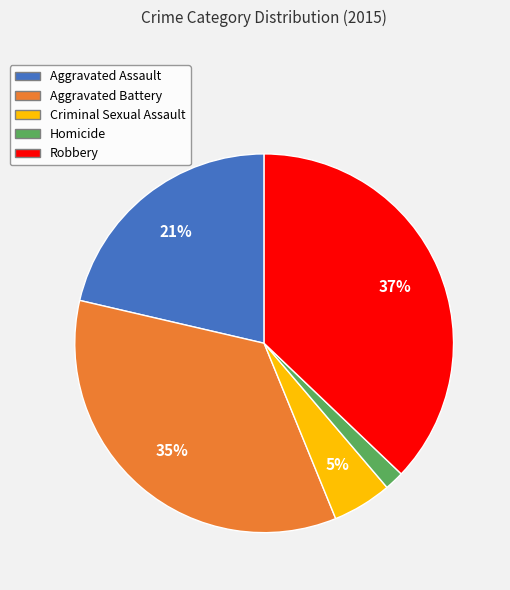

Which has a higher value, Homicide or Criminal Sexual Assault?

Criminal Sexual Assault